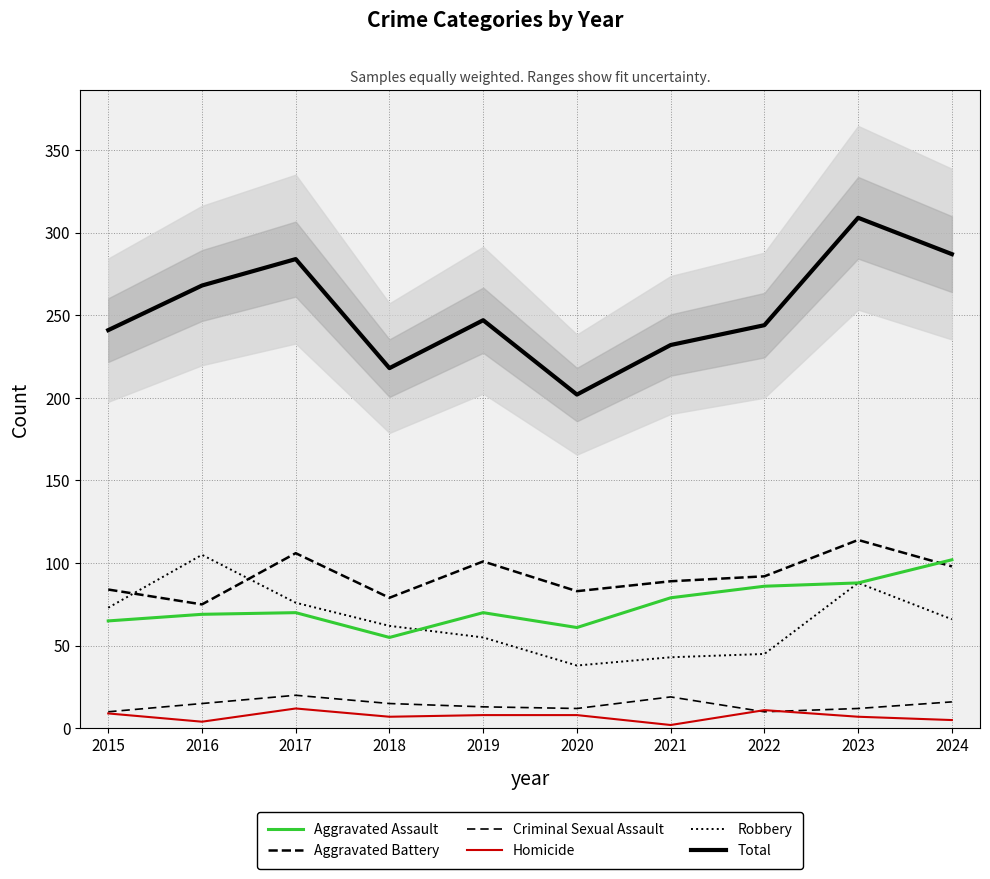

At which category does the chart reach its peak across all series?

2023